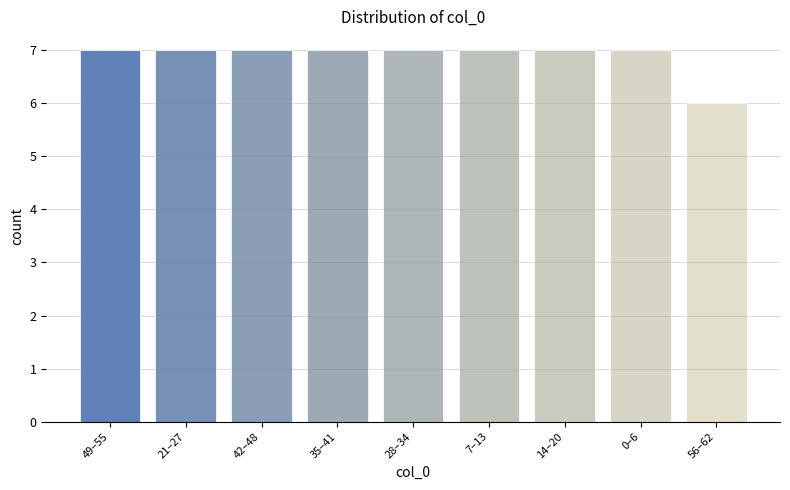

Reading left to right, list all the values displayed in this chart.

7	7	7	7	7	7	7	7	6